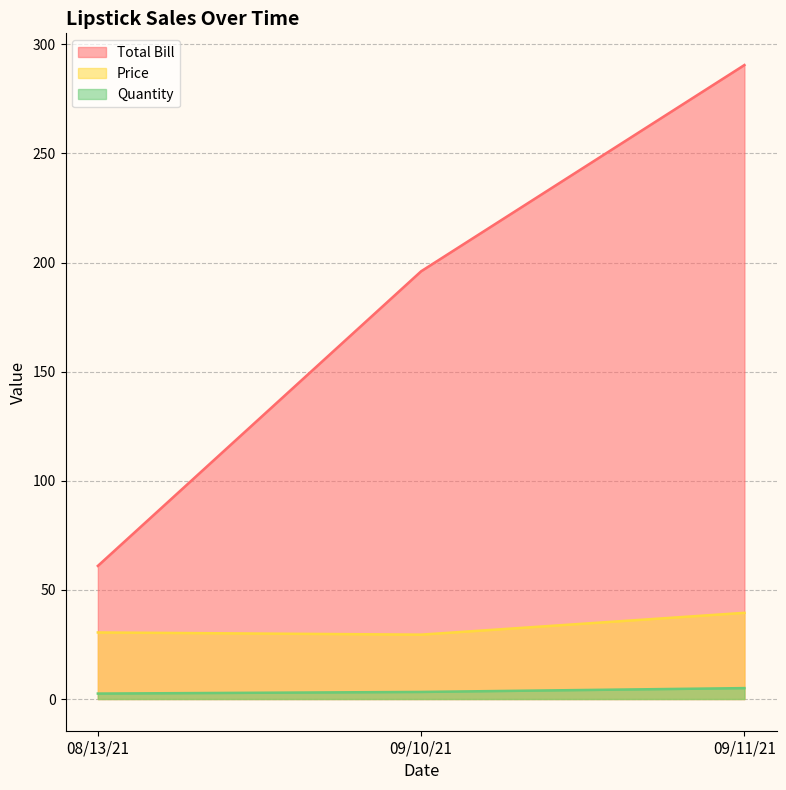

True or false: Total Bill and Quantity intersect in this chart.

False